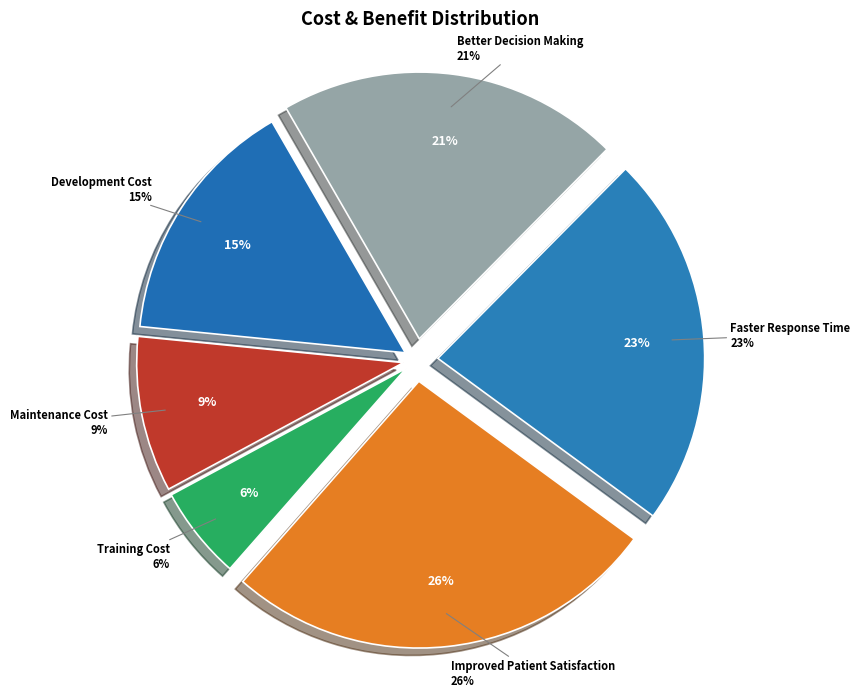

True or false: Better Decision Making accounts for 10% of the total.

False